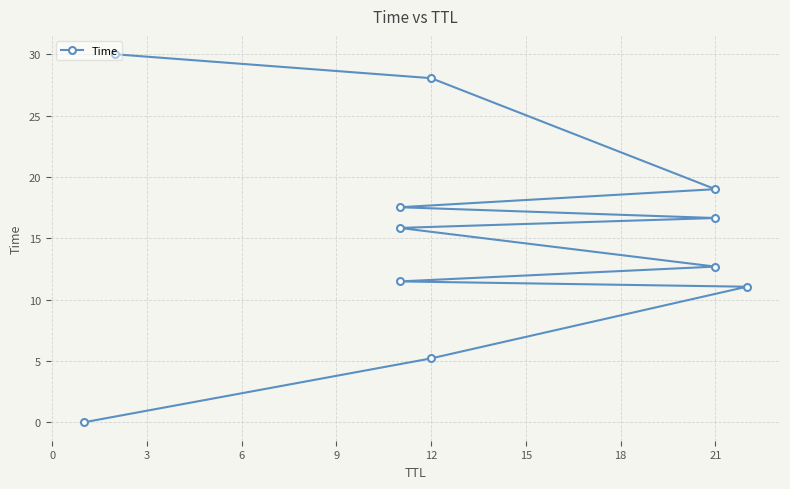

What is the difference between the maximum and second lowest values?

24.8